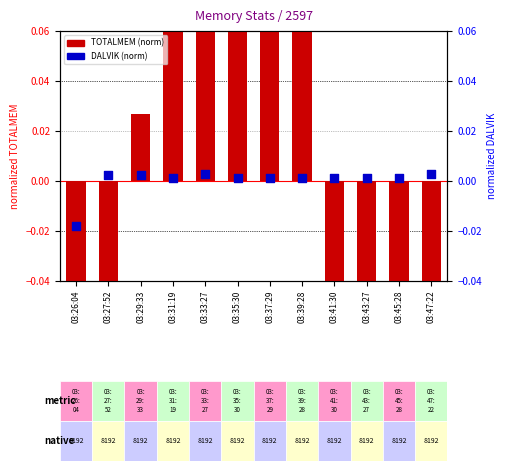

At how many categories does at least one series exceed 0?

11